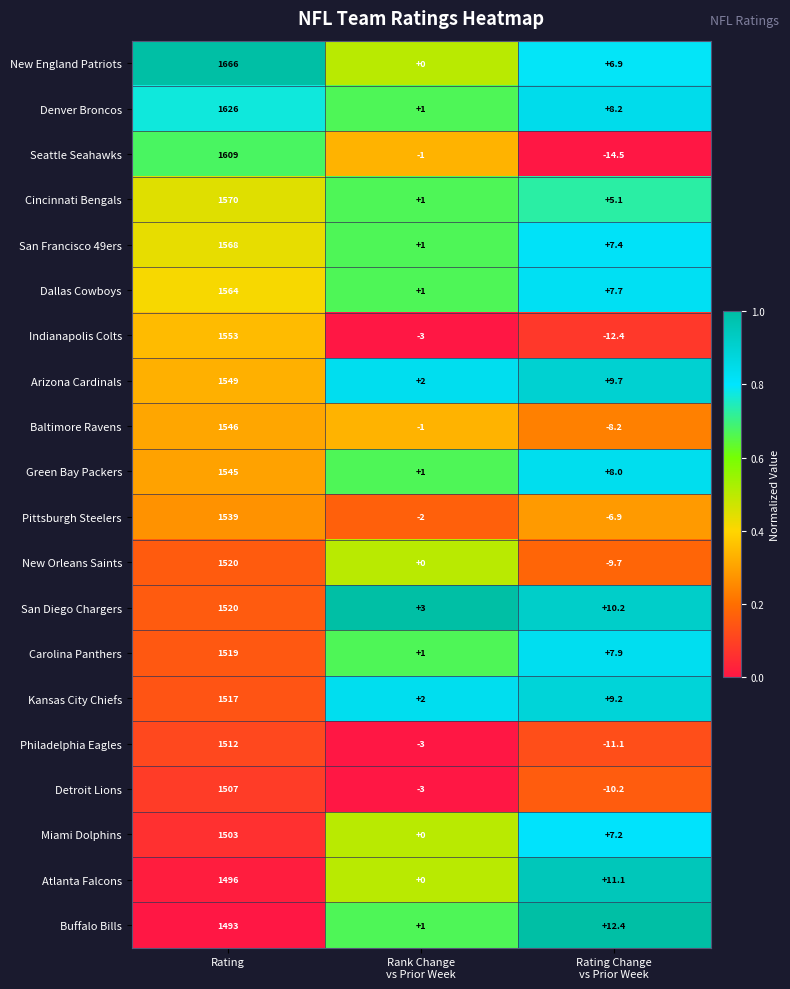

What is the maximum value for Buffalo Bills?

1493.0